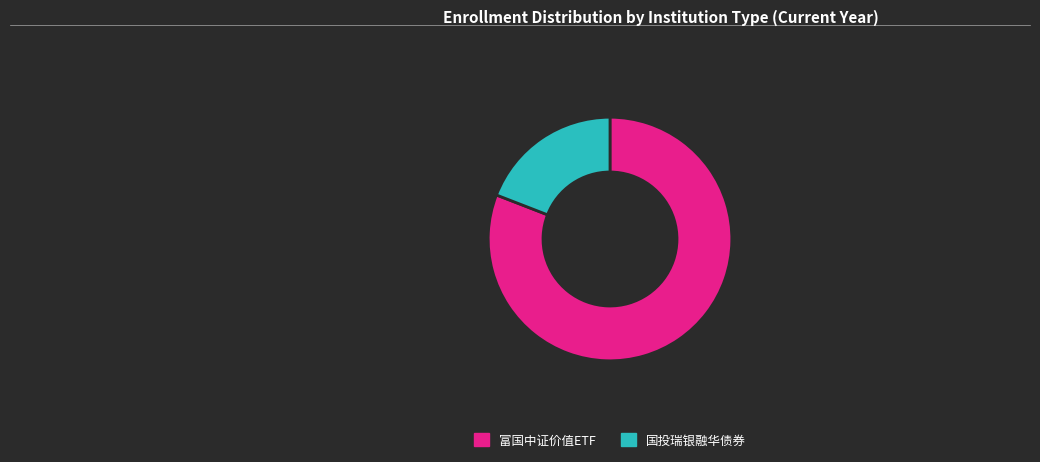

Which category has the biggest portion of the pie?

富国中证价值ETF